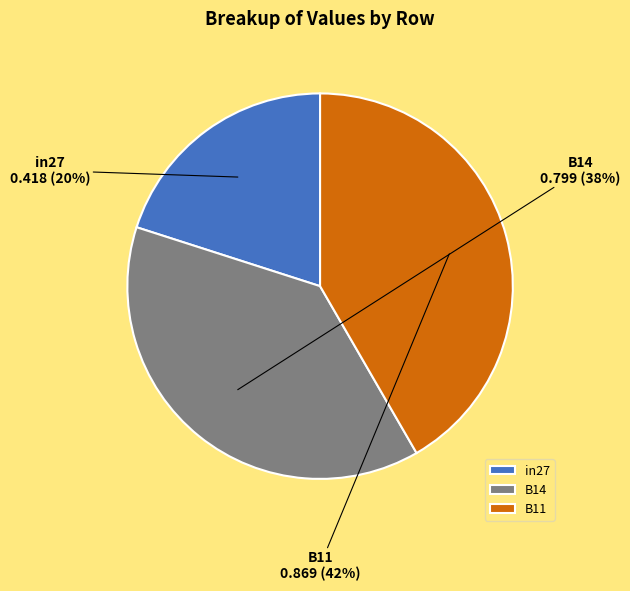

Is the sum of in27 and B14 greater than half?

Yes